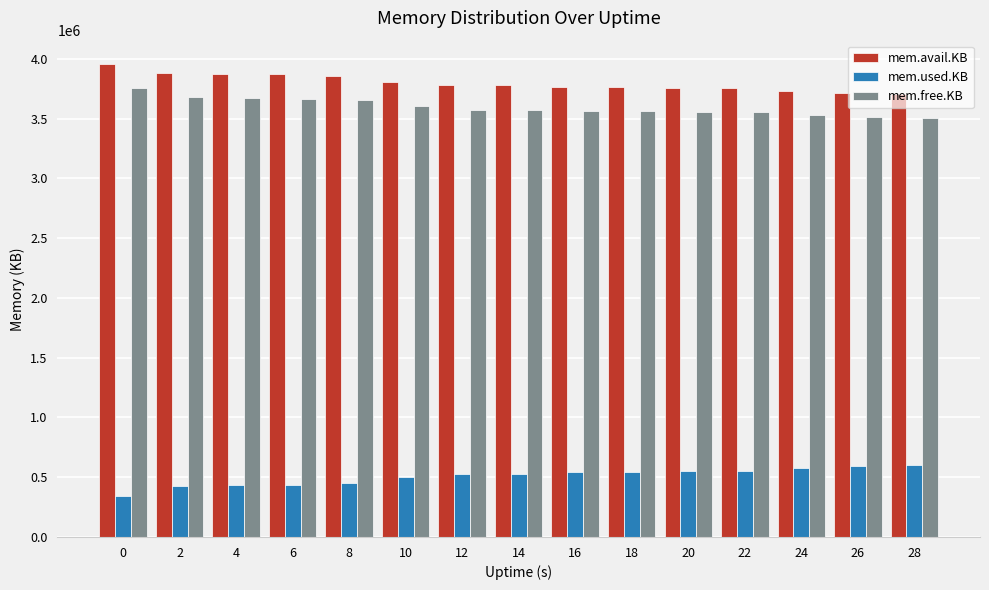

What is the spread (max minus min) of values at 2?

3460744